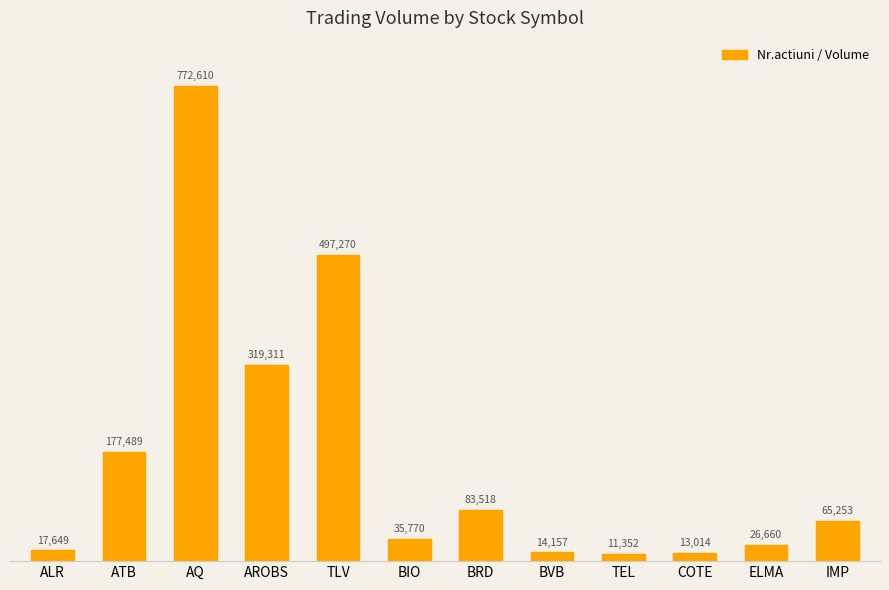

Reading right to left, extract all data points from this chart.

IMP=65253	ELMA=26660	COTE=13014	TEL=11352	BVB=14157	BRD=83518	BIO=35770	TLV=497270	AROBS=319311	AQ=772610	ATB=177489	ALR=17649